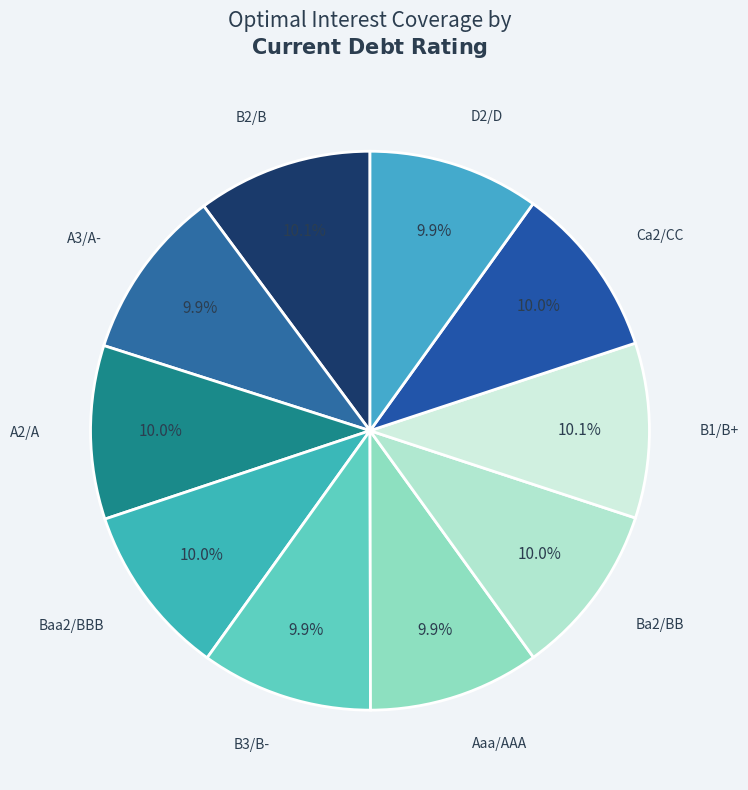

The A3/A- slice represents 2% of the pie. True or false?

False